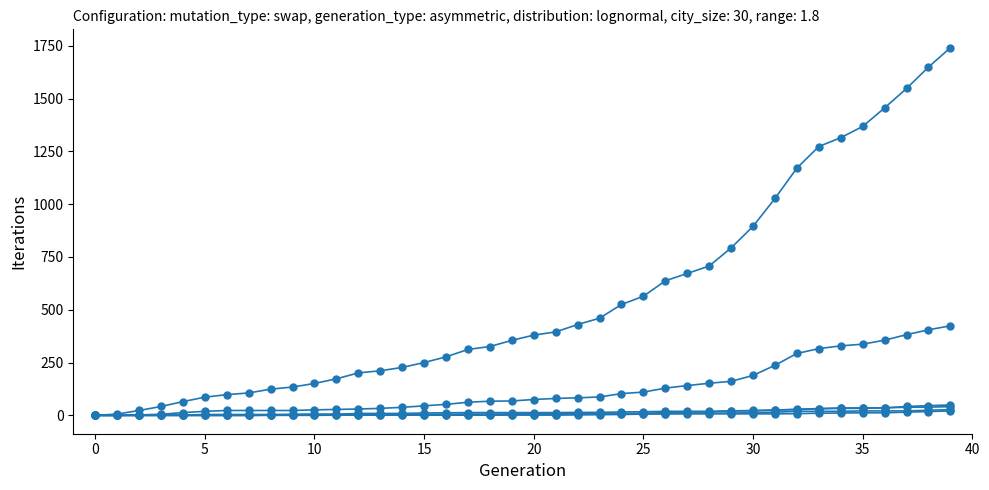

How many lines are shown in the chart?

6